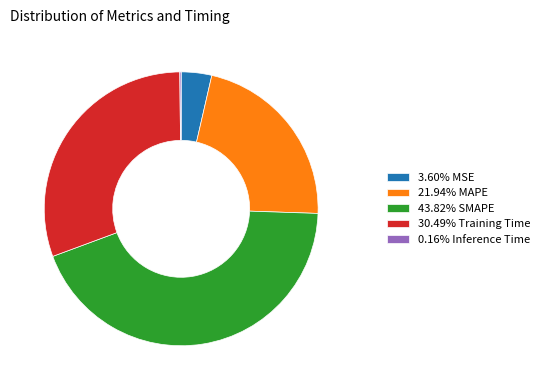

Does 21.94% MAPE account for over 50% of the chart?

No